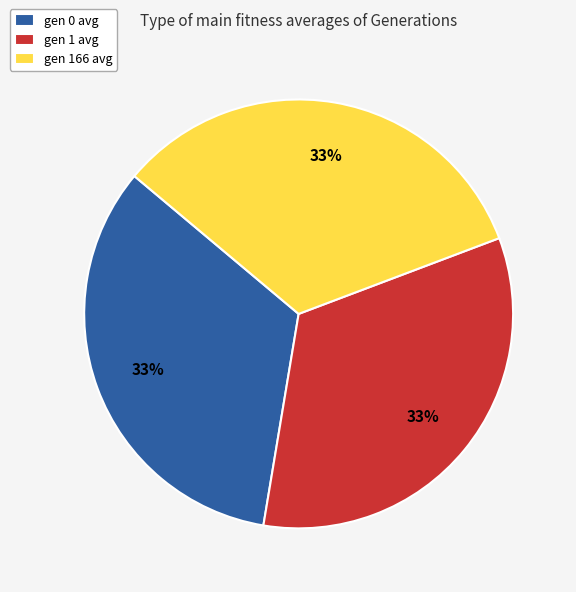

Is there any slice that represents more than half of the pie?

No